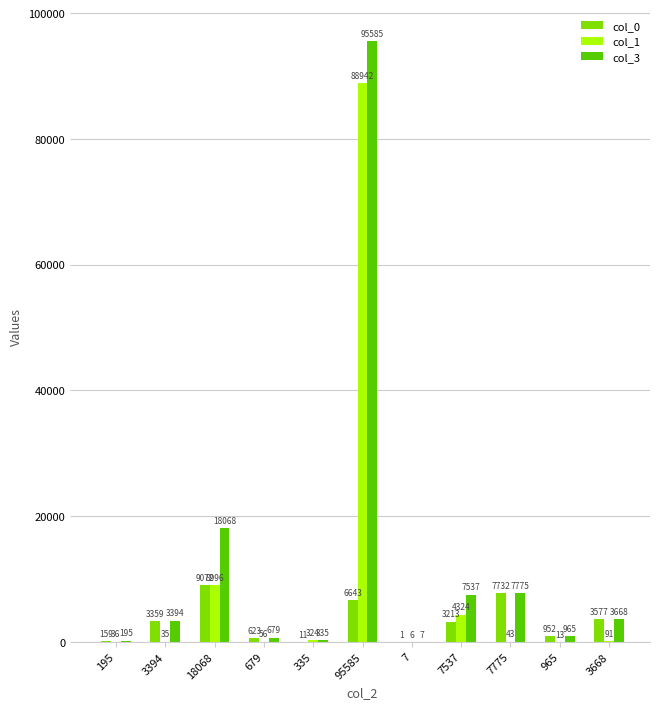

Count the number of categories in the chart.

11